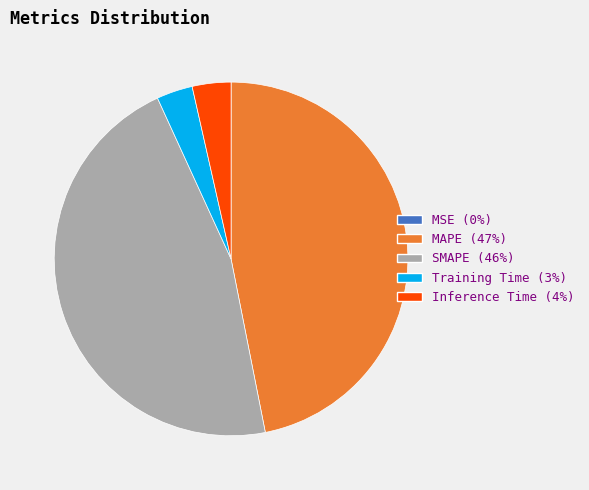

Is SMAPE the majority of the pie?

No